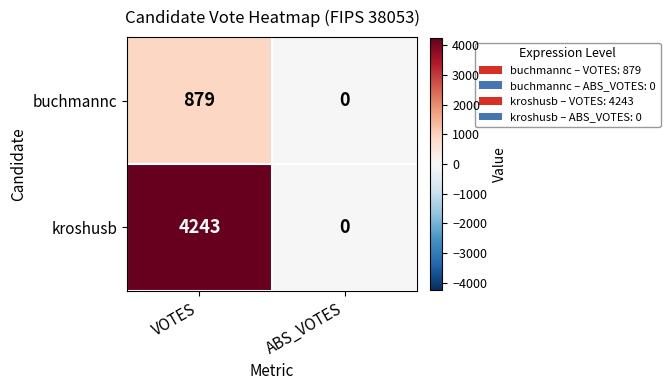

Reading left to right, extract all data points from this chart.

buchmannc: VOTES=879	ABS_VOTES=0
kroshusb: VOTES=4243	ABS_VOTES=0